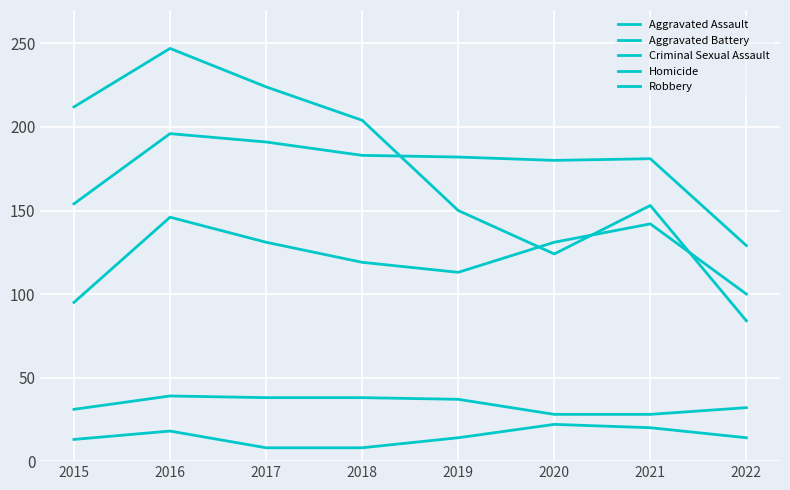

Which label corresponds to the largest value in the chart?

2016